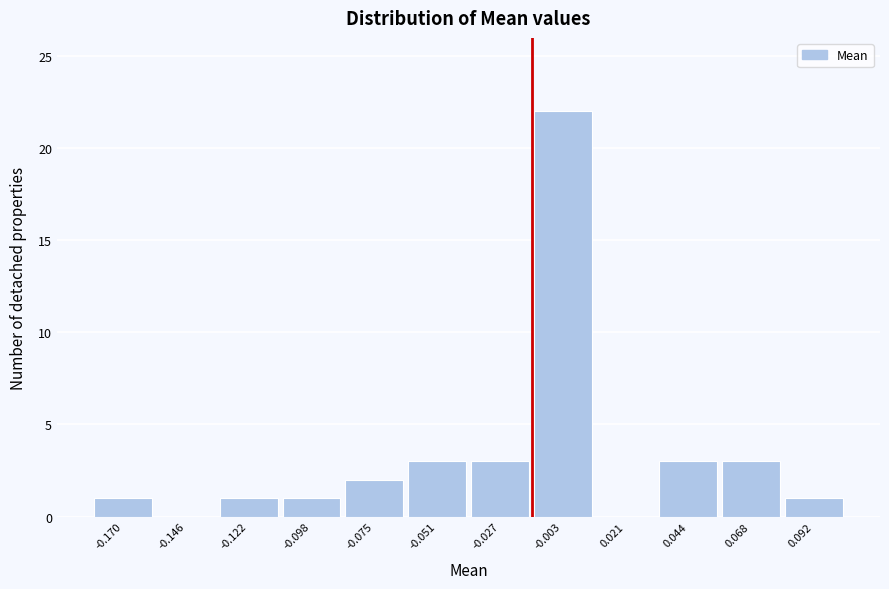

Reading left to right, list all the values displayed in this chart.

-0.170=1	-0.146=0	-0.122=1	-0.098=1	-0.075=2	-0.051=3	-0.027=3	-0.003=22	0.021=0	0.044=3	0.068=3	0.092=1